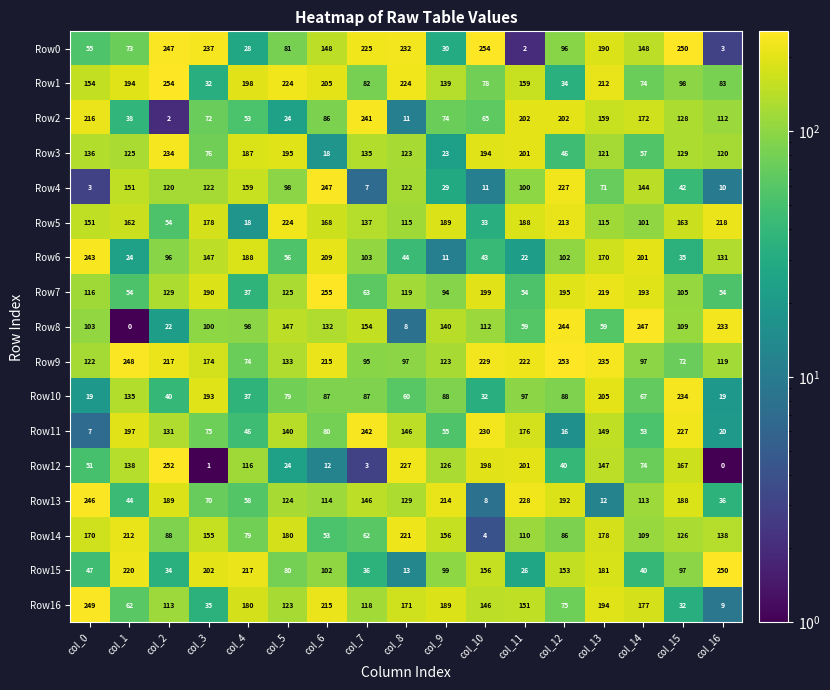

Which series has the largest total across all categories?

Row9